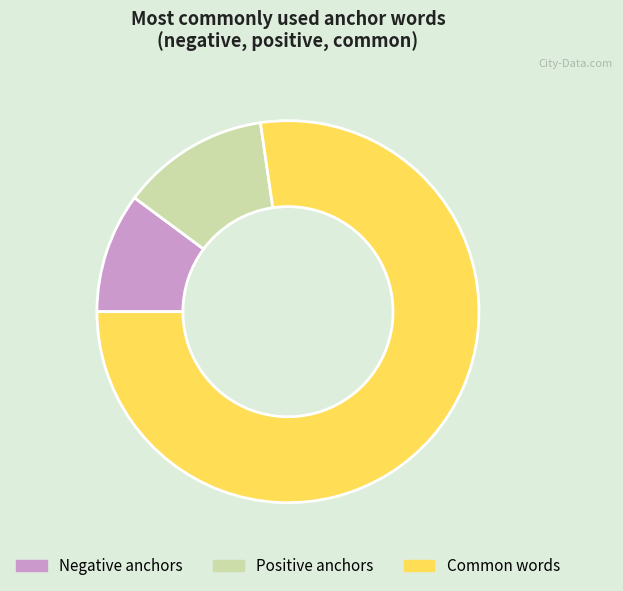

Combined, do Positive anchors and Negative anchors account for over 50%?

No